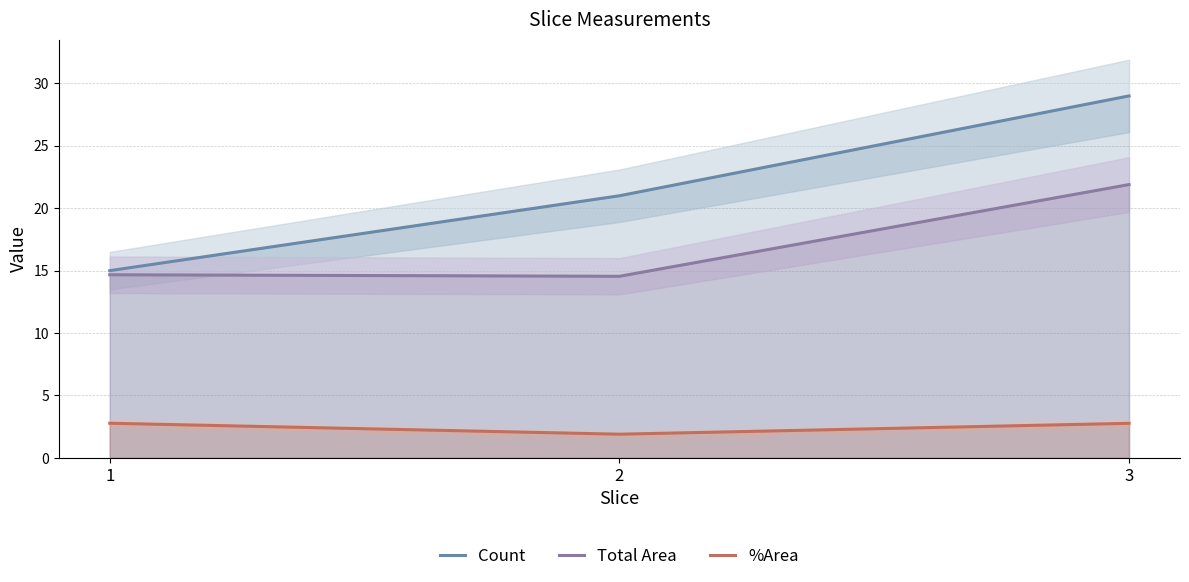

At which label does Count reach its peak?

3